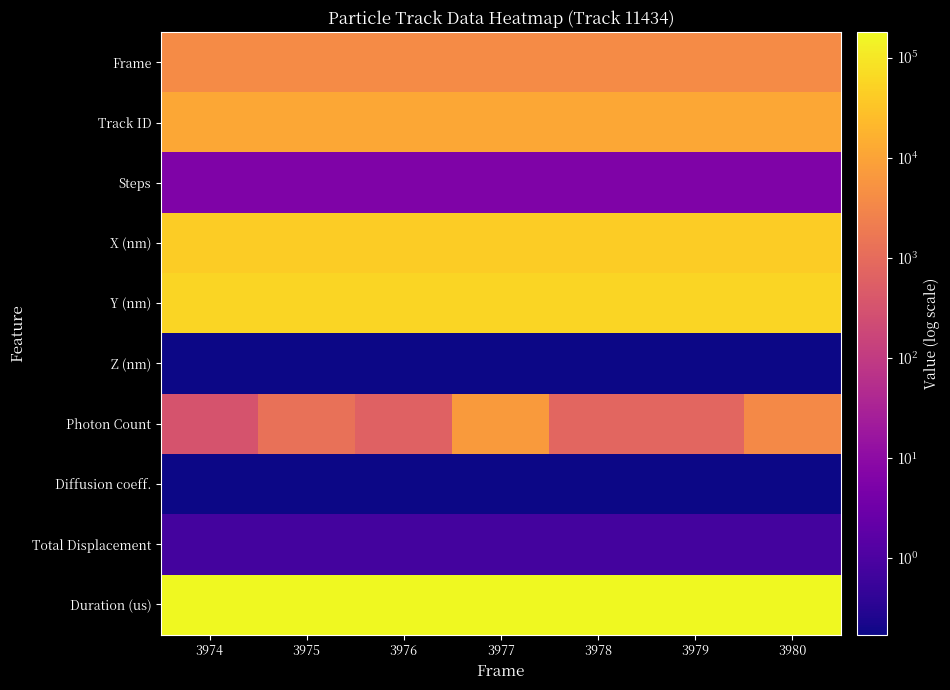

How many categories are shown in the chart?

7